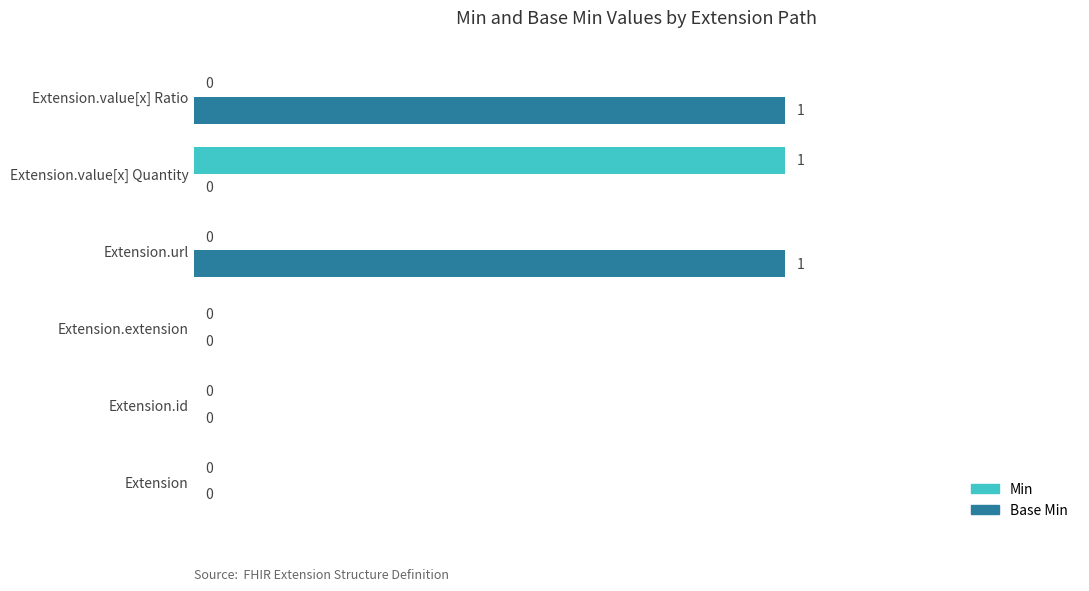

Is it true that Min equals -1 at Extension.url?

False